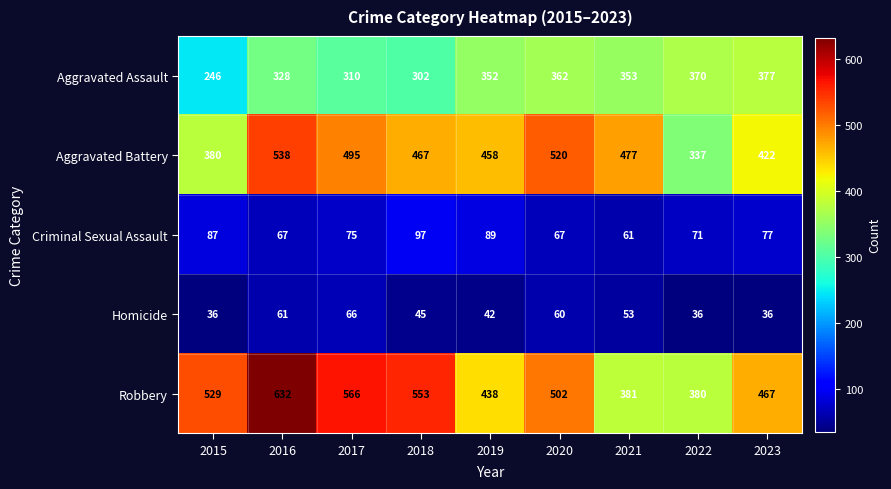

What is the sum of the Robbery values at 2018 and 2022?

933